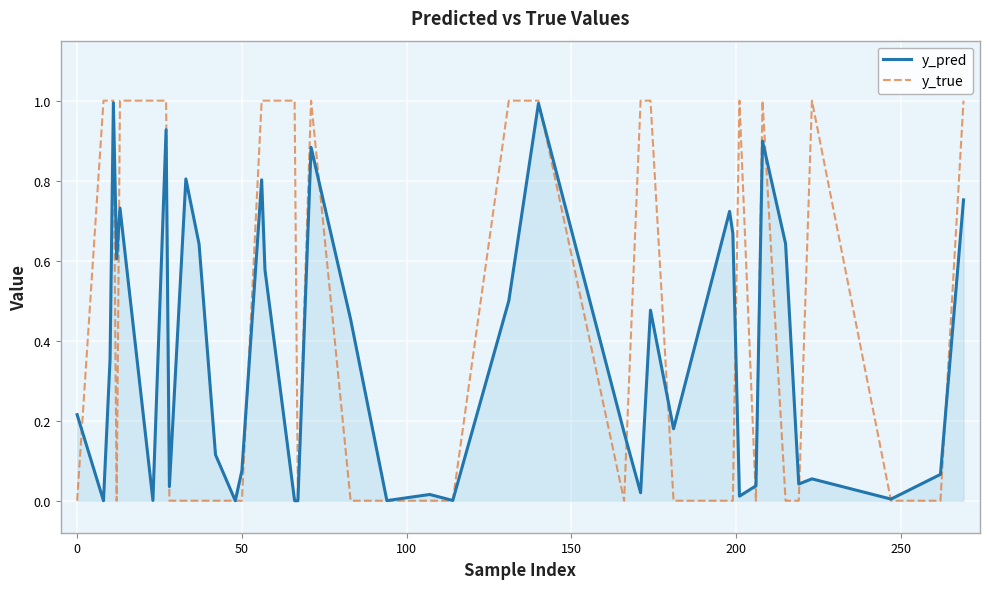

How many lines are shown in the chart?

2